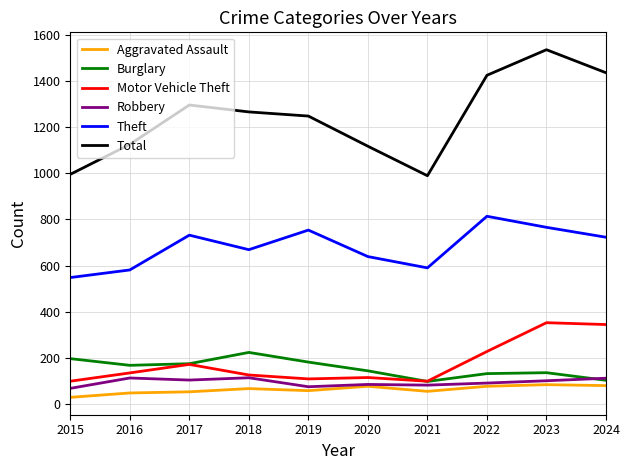

True or false: Aggravated Assault has a value of 28 at 2015.

True